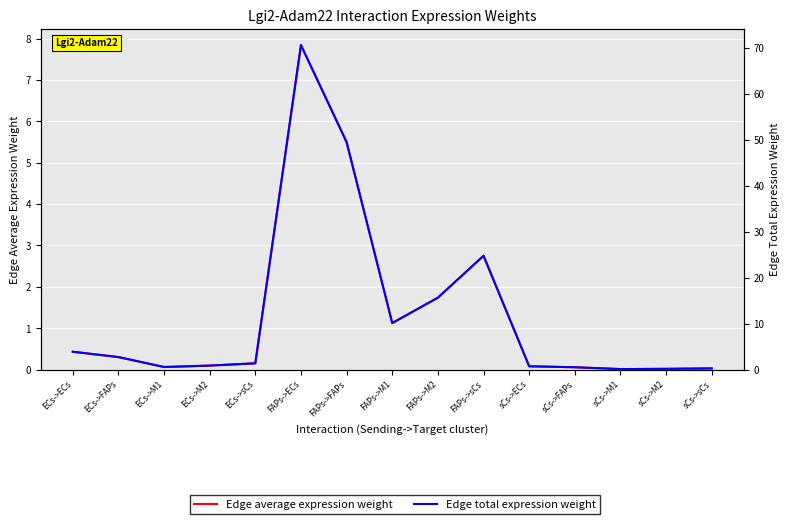

Which series has the largest range (max minus min)?

Edge total expression weight